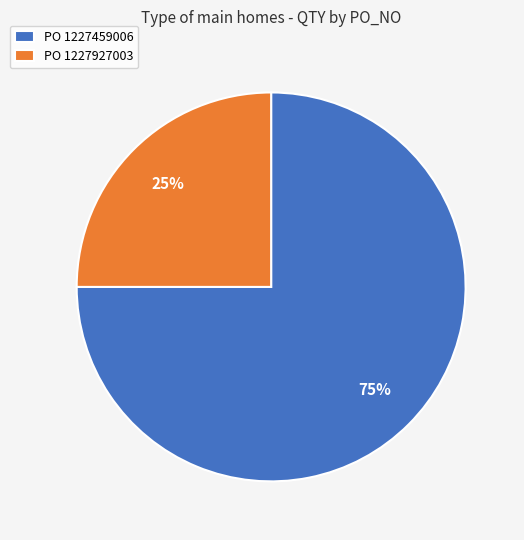

Combined, do PO 1227459006 and PO 1227927003 account for over 50%?

Yes